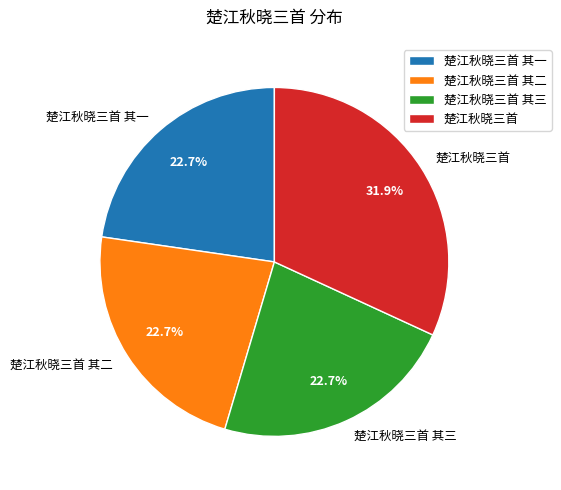

Approximately how many times larger is the value at 楚江秋晓三首 其二 compared to 楚江秋晓三首 其一?

1.0